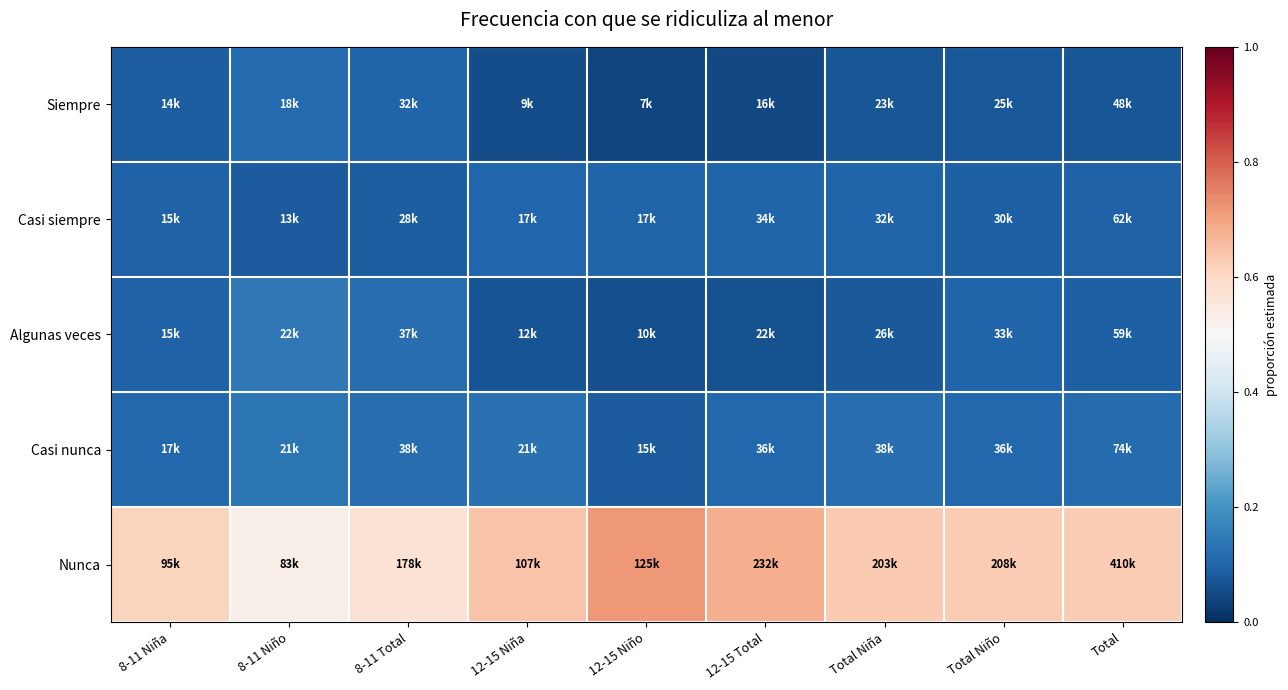

Count the number of data series in this chart.

5